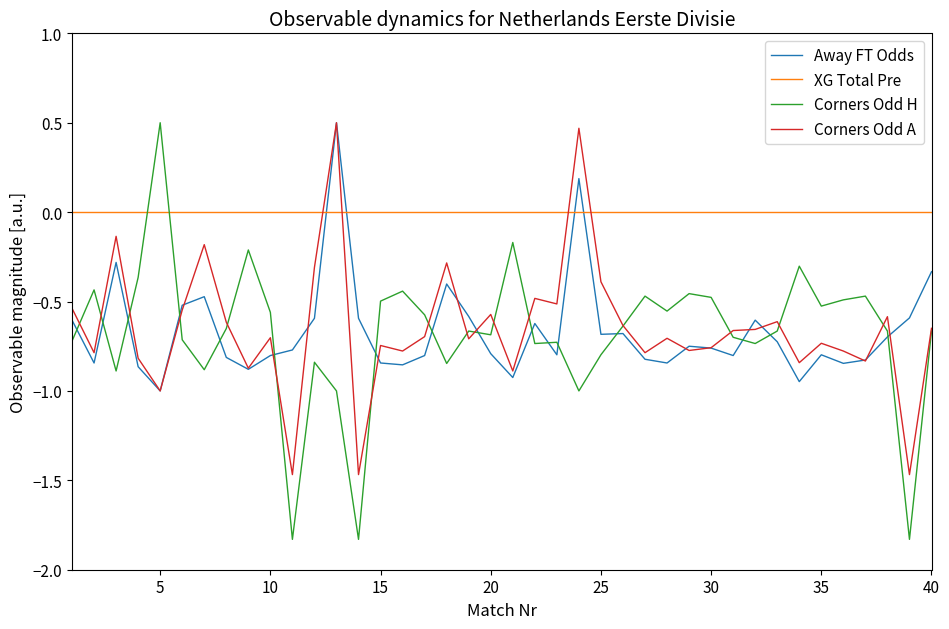

True or false: Corners Odd A and XG Total Pre cross at least once.

True